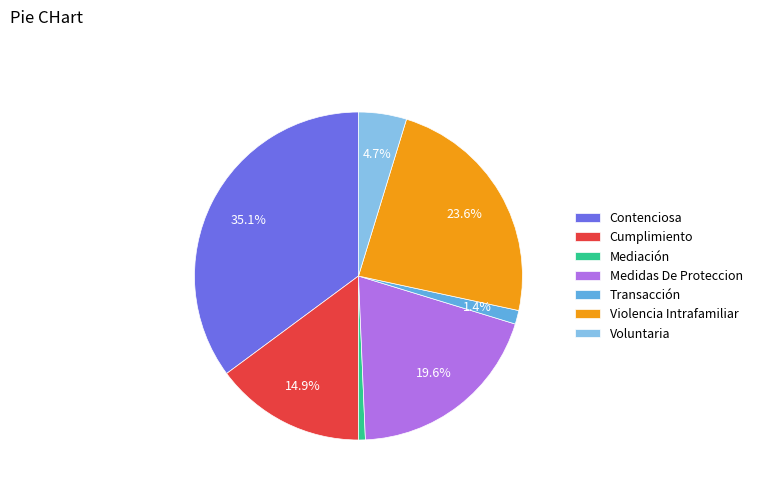

To the nearest percent, what percentage of the pie is Cumplimiento?

15%